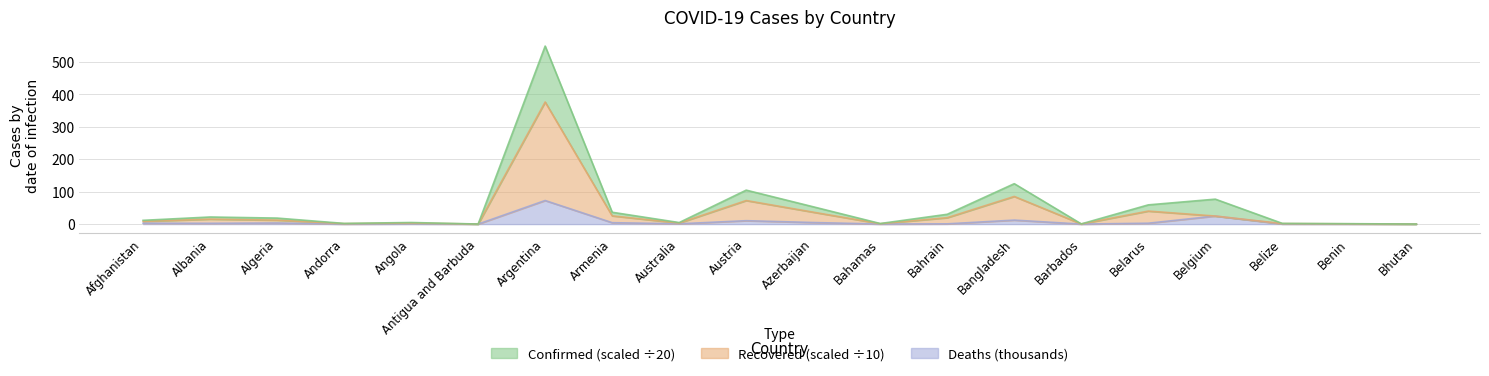

At which category does the chart reach its peak across all series?

Argentina